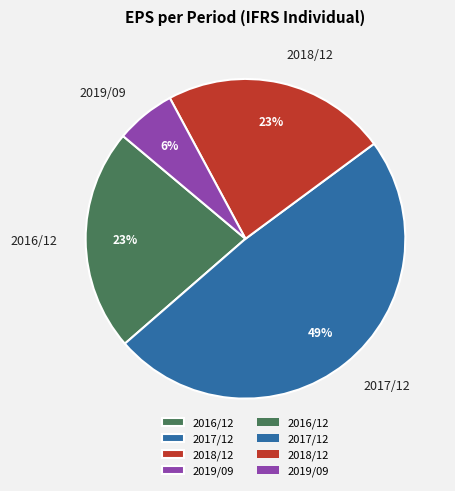

Between 2016/12 and 2019/09, which is larger?

2016/12